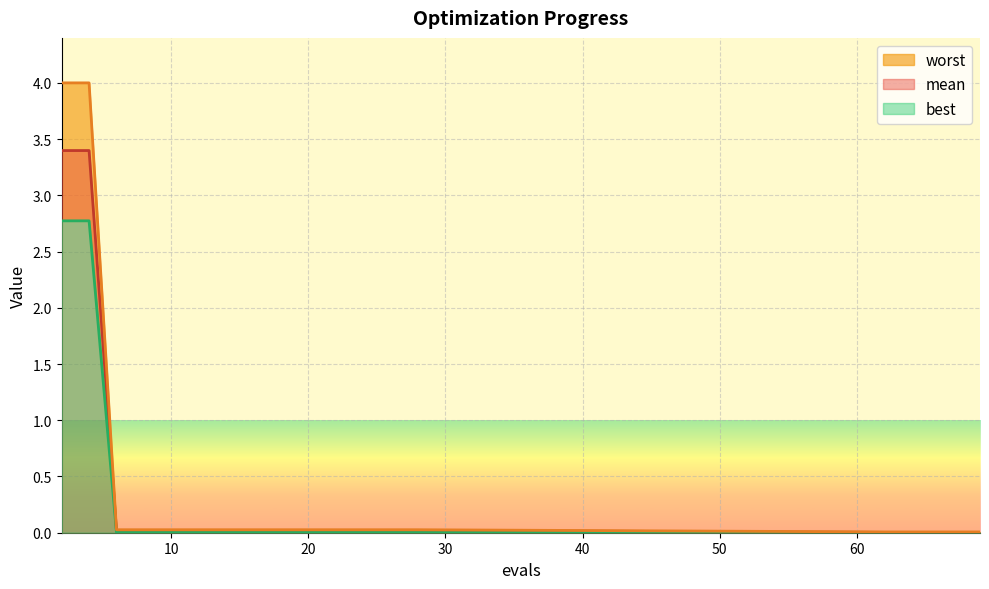

What is the average value of the mean series?

0.4